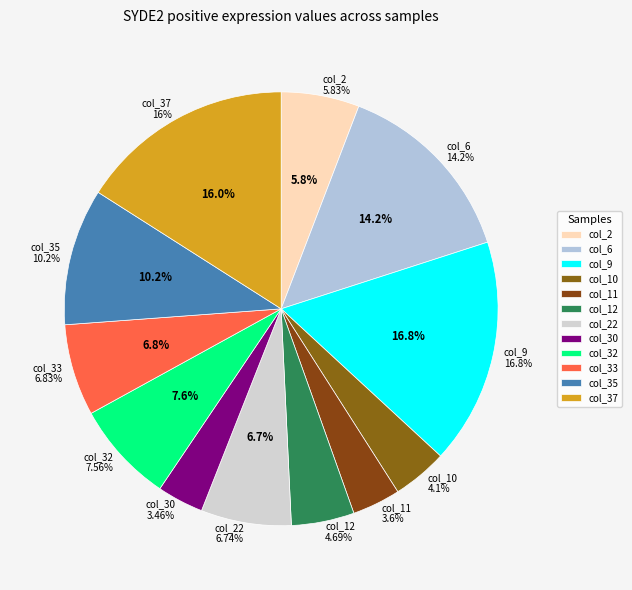

To the nearest percent, what portion does col_2 represent?

6%